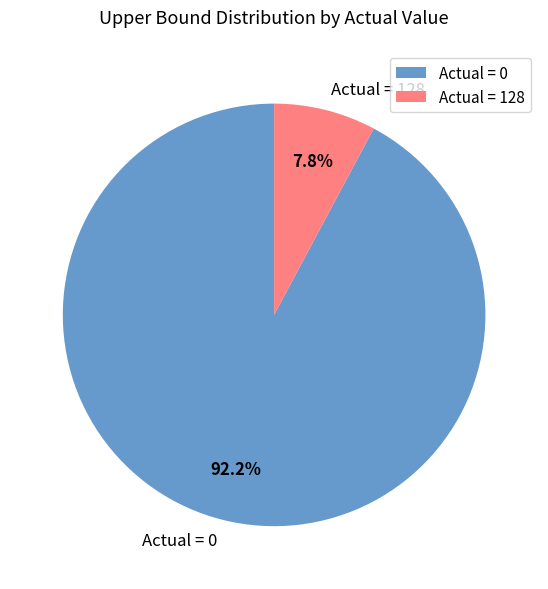

What is the majority slice?

Actual = 0